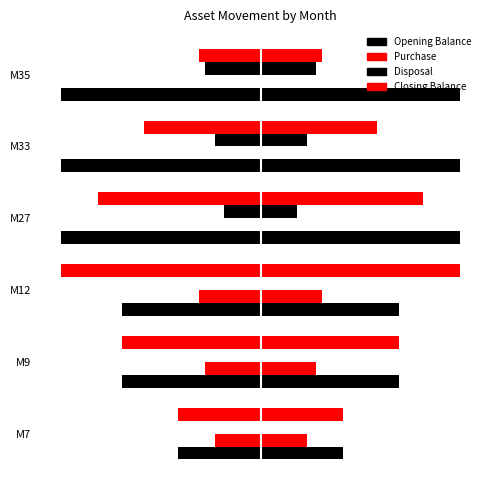

Rank the categories by Opening Balance value from highest to lowest.

M7, M9, M12, M27, M33, M35